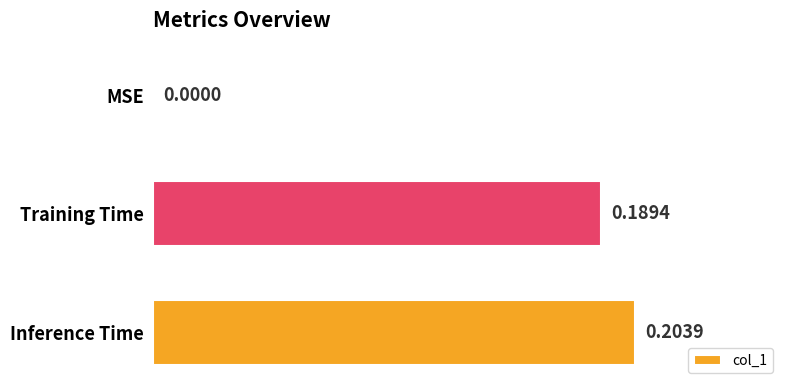

What is the sum of the values at Training Time and Inference Time?

0.4